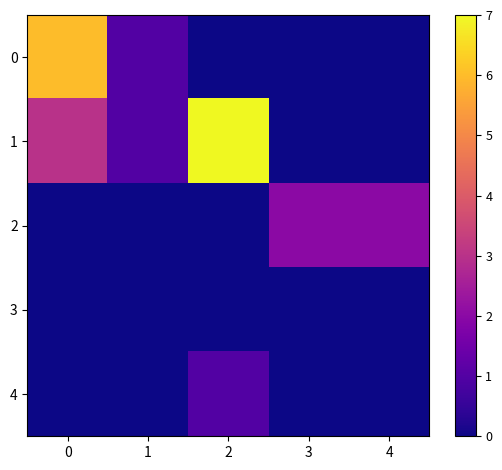

How many categories are shown in the chart?

5